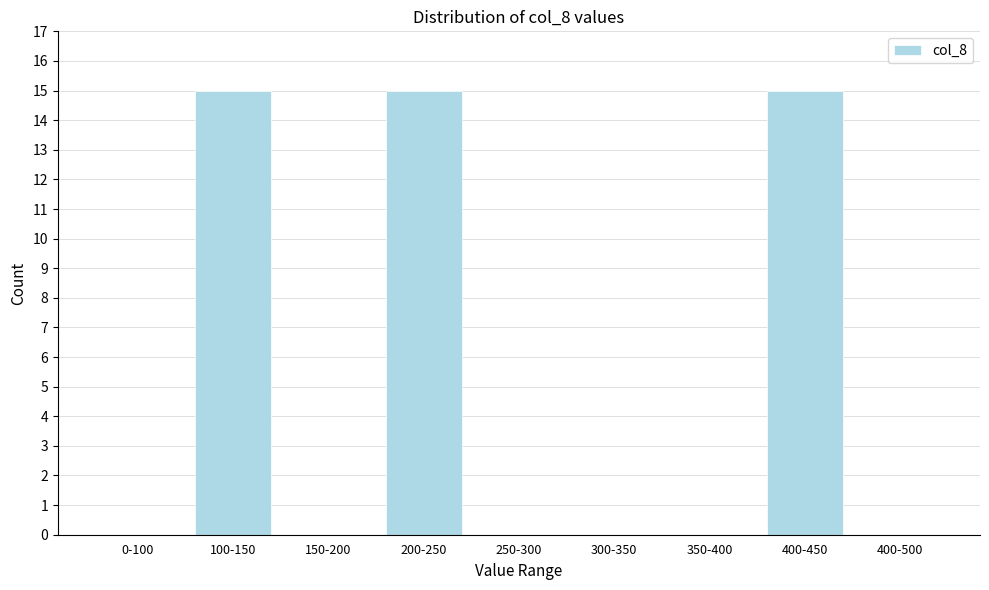

Reading left to right, transcribe all the data shown in this chart.

0-100=0	100-150=15	150-200=0	200-250=15	250-300=0	300-350=0	350-400=0	400-450=15	400-500=0